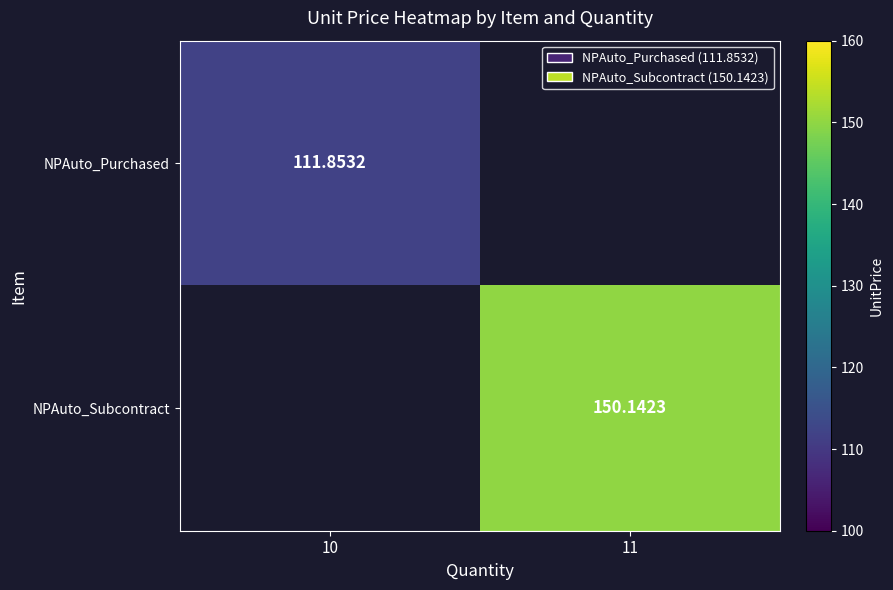

List the series in order of their peak value, lowest first.

NPAuto_Purchased, NPAuto_Subcontract